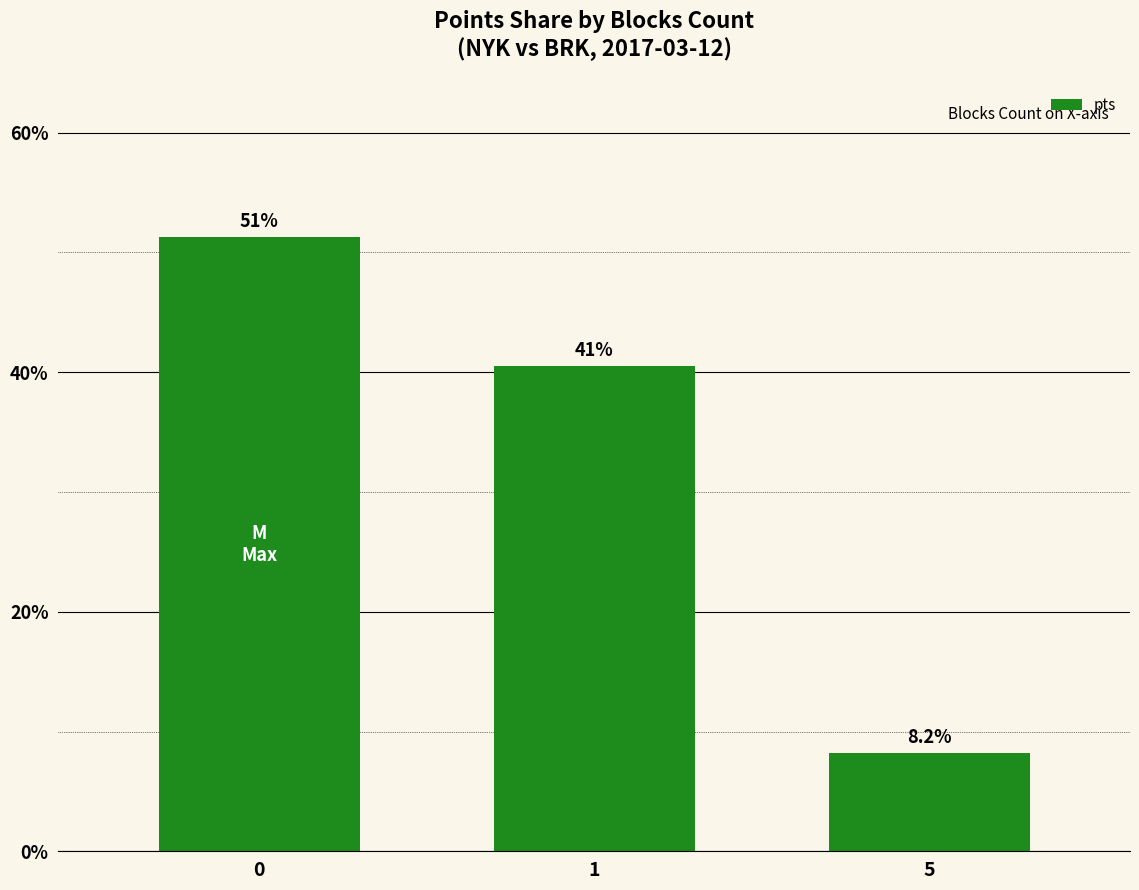

Approximately how many times larger is the value at 0 compared to 1?

1.3